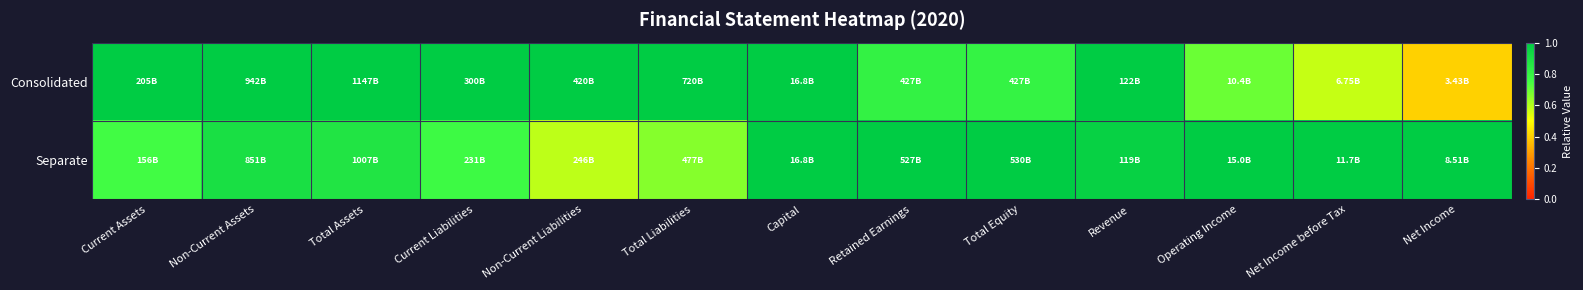

How many categories are shown in the chart?

13